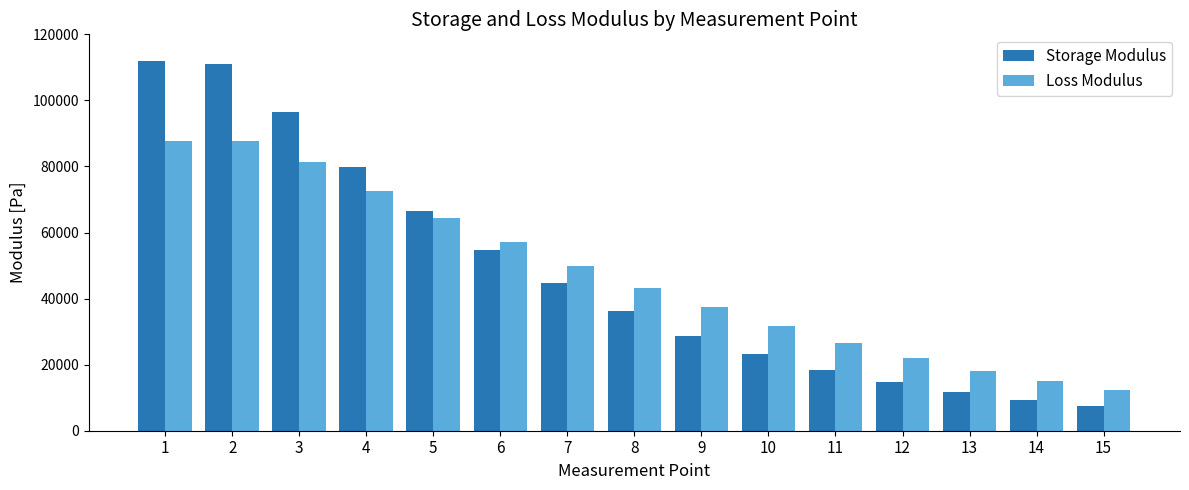

List the series in order of their peak value, highest first.

Storage Modulus, Loss Modulus